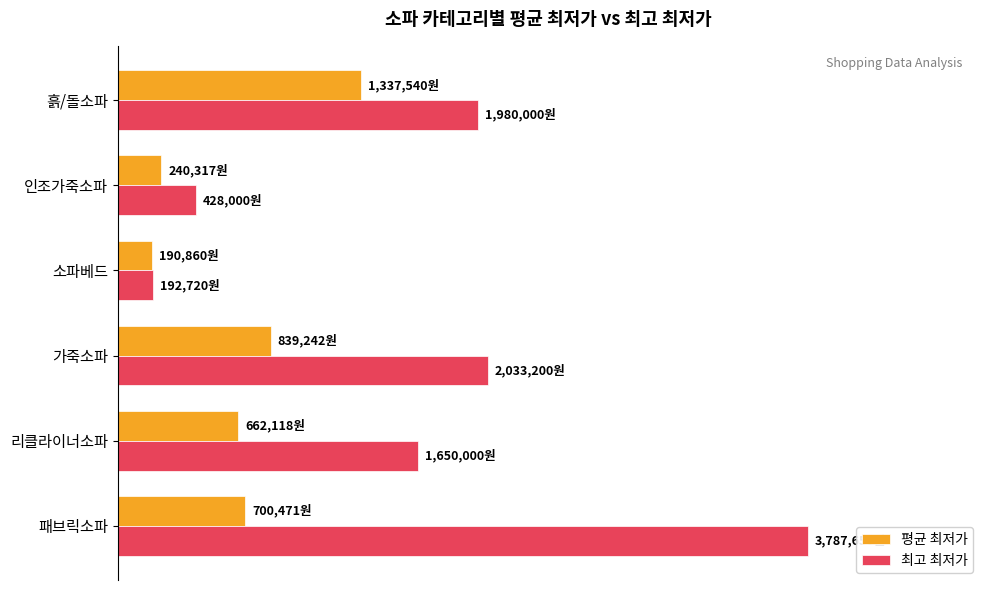

What is the difference between the second highest and minimum values in the 평균 최저가 series?

648382